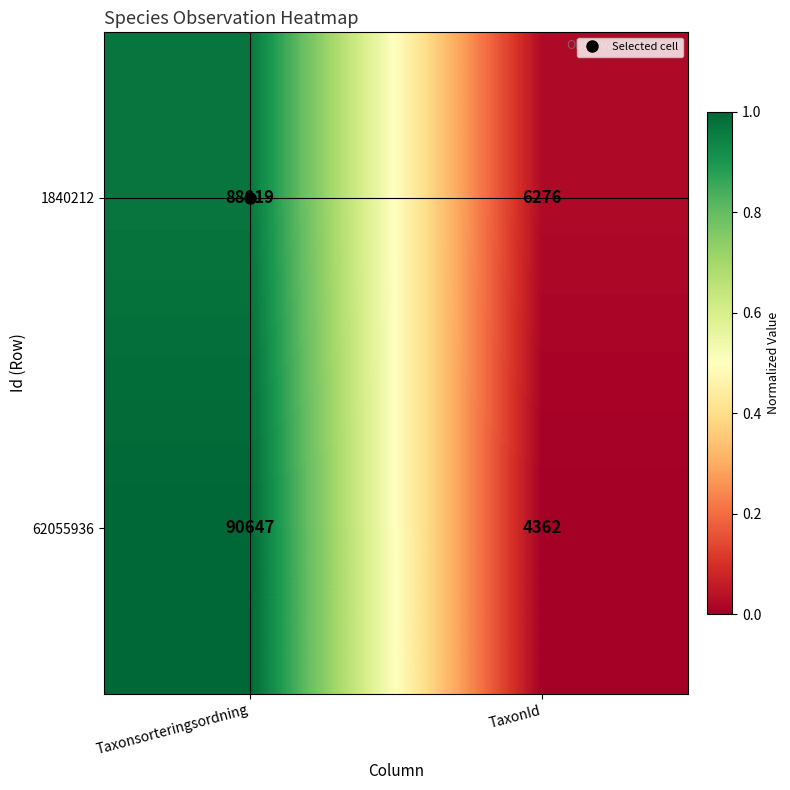

The 1840212 series shows 88019 at Taxonsorteringsordning. True or false?

True